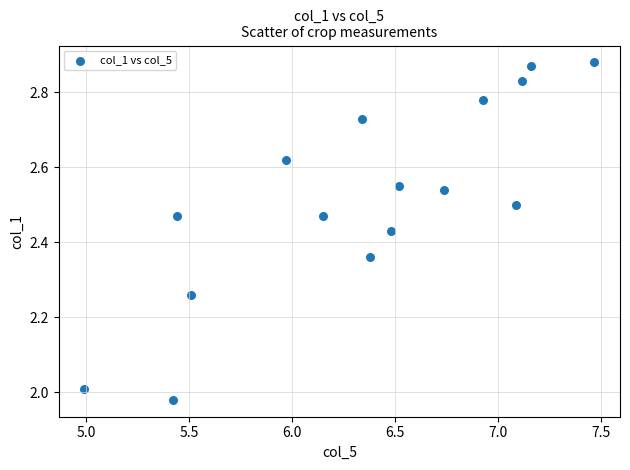

What is the range of Y values (max minus min)?

0.9